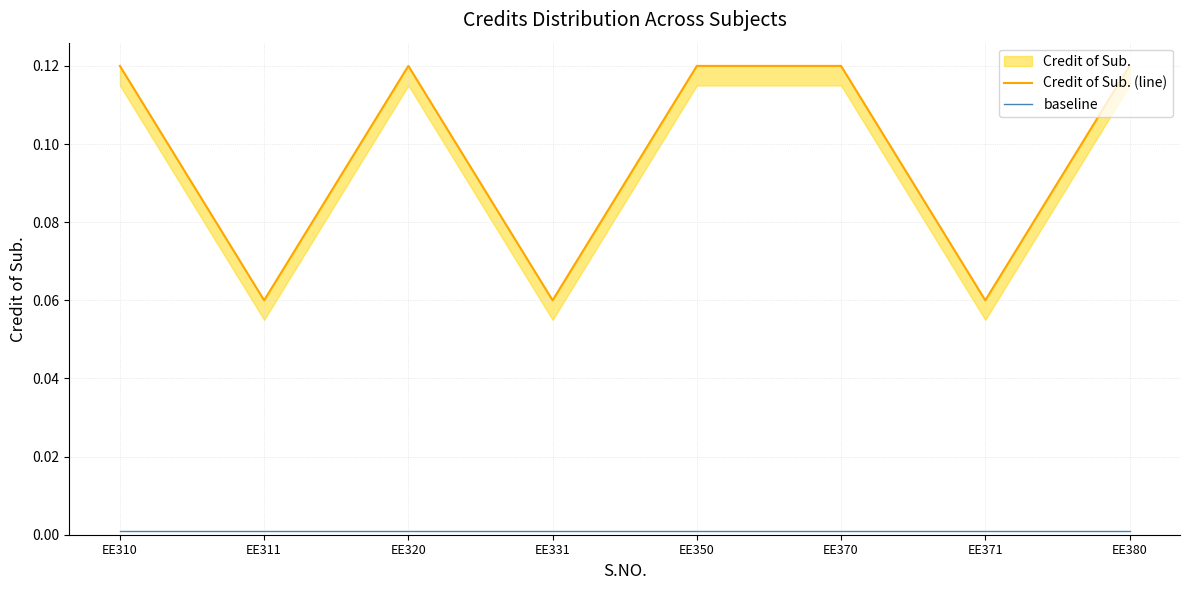

At which category is the sum across all series the highest?

EE310